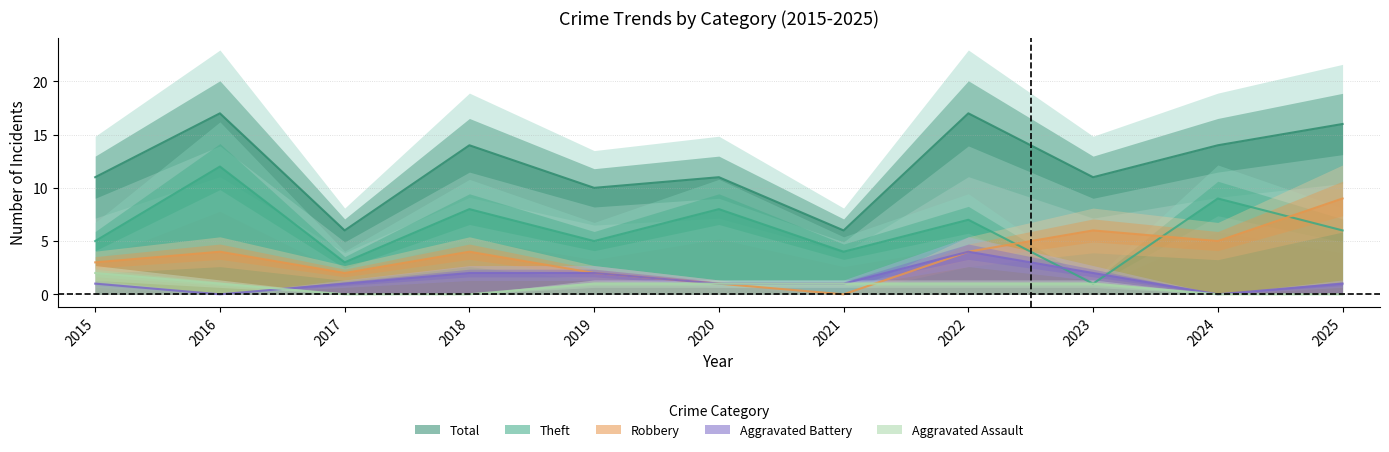

True or false: Aggravated Battery has a value of 0 at 2020.

False